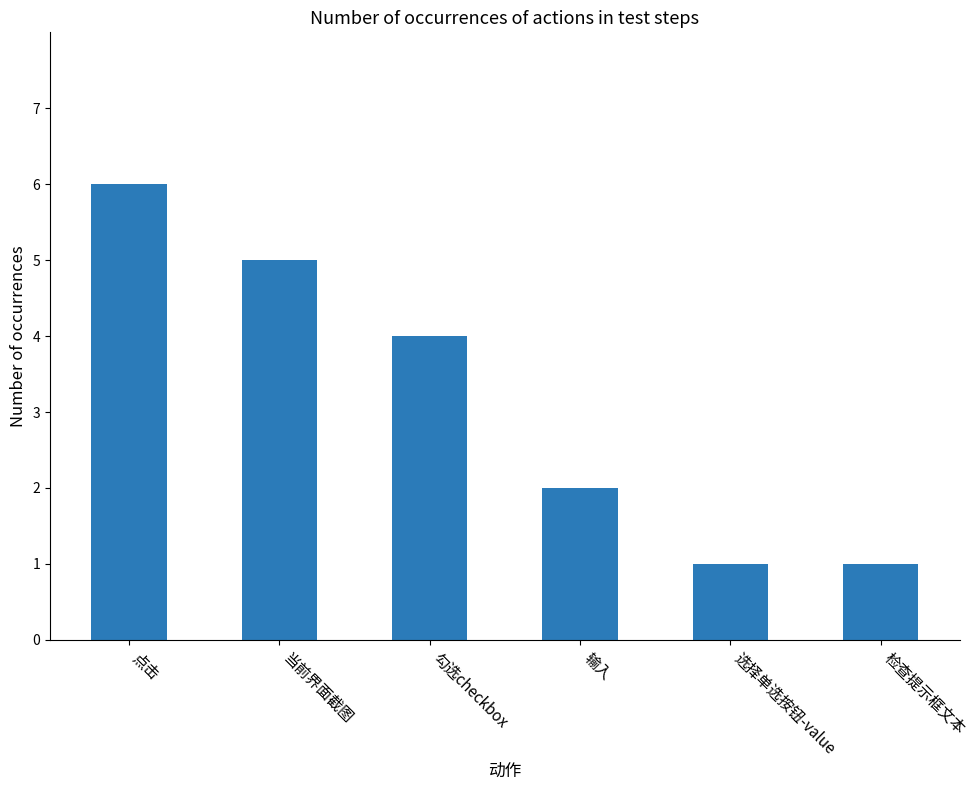

The chart shows a value of 8 at 点击. True or false?

False